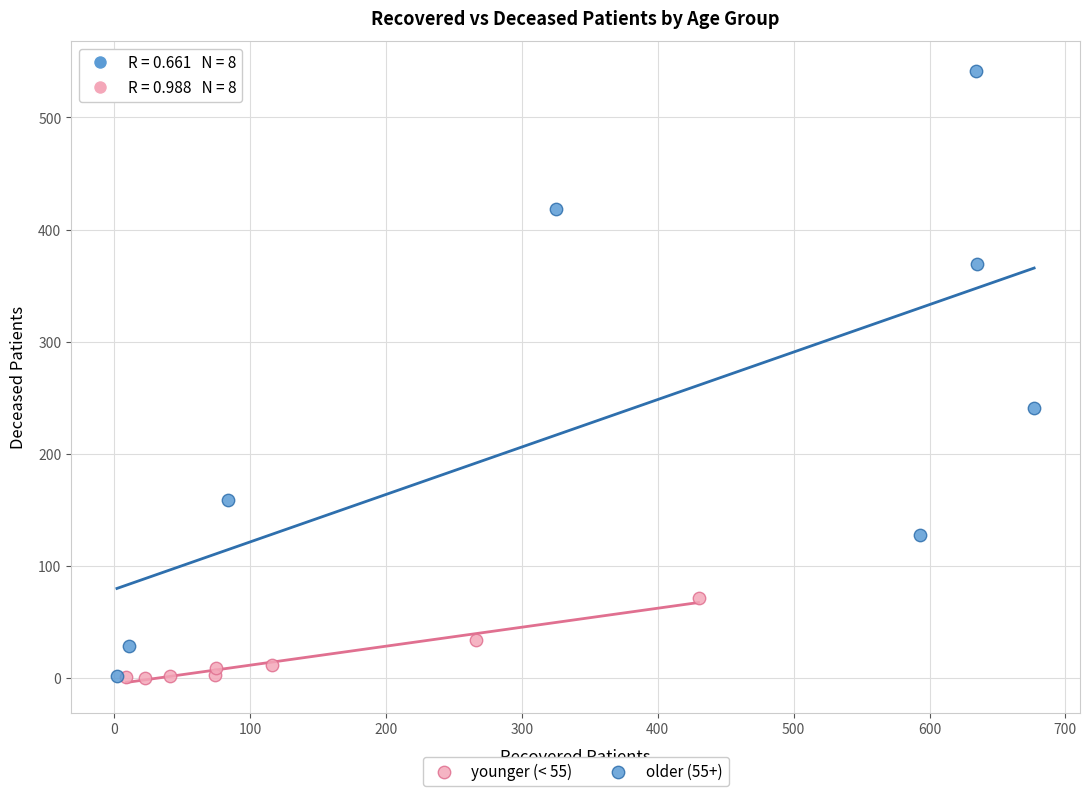

Which series contains the highest Y value?

older (55+)